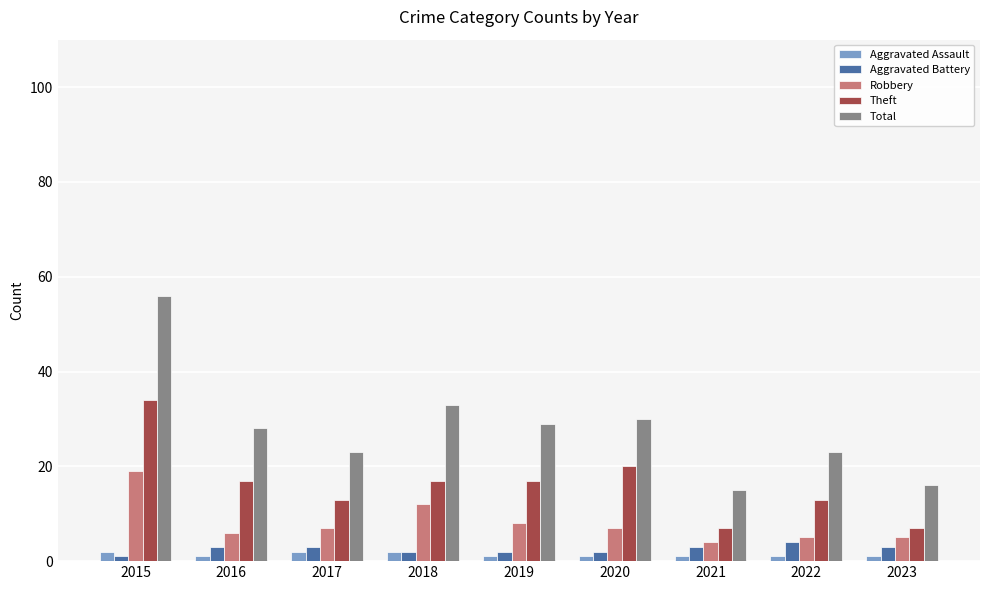

What is the maximum value for Robbery?

19